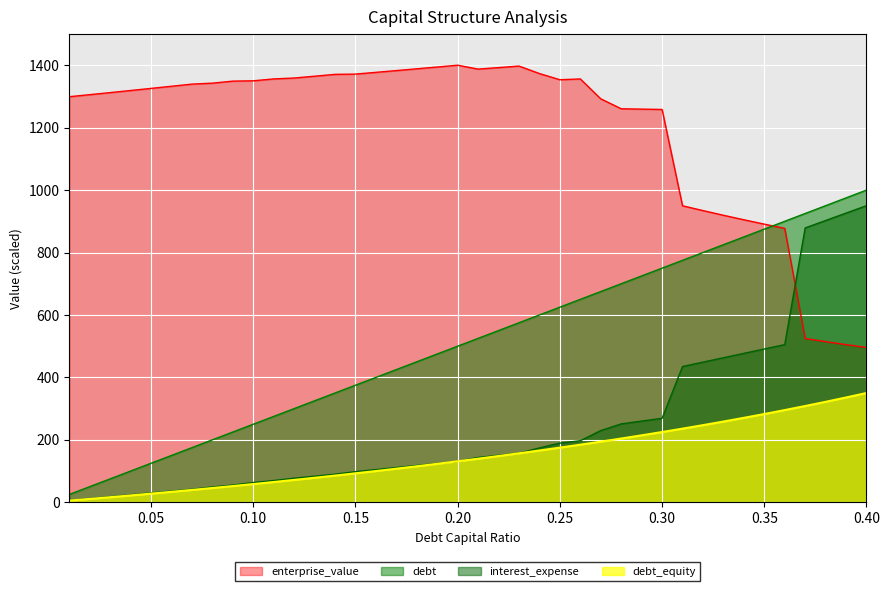

What is the highest value of the debt series?

1000.0